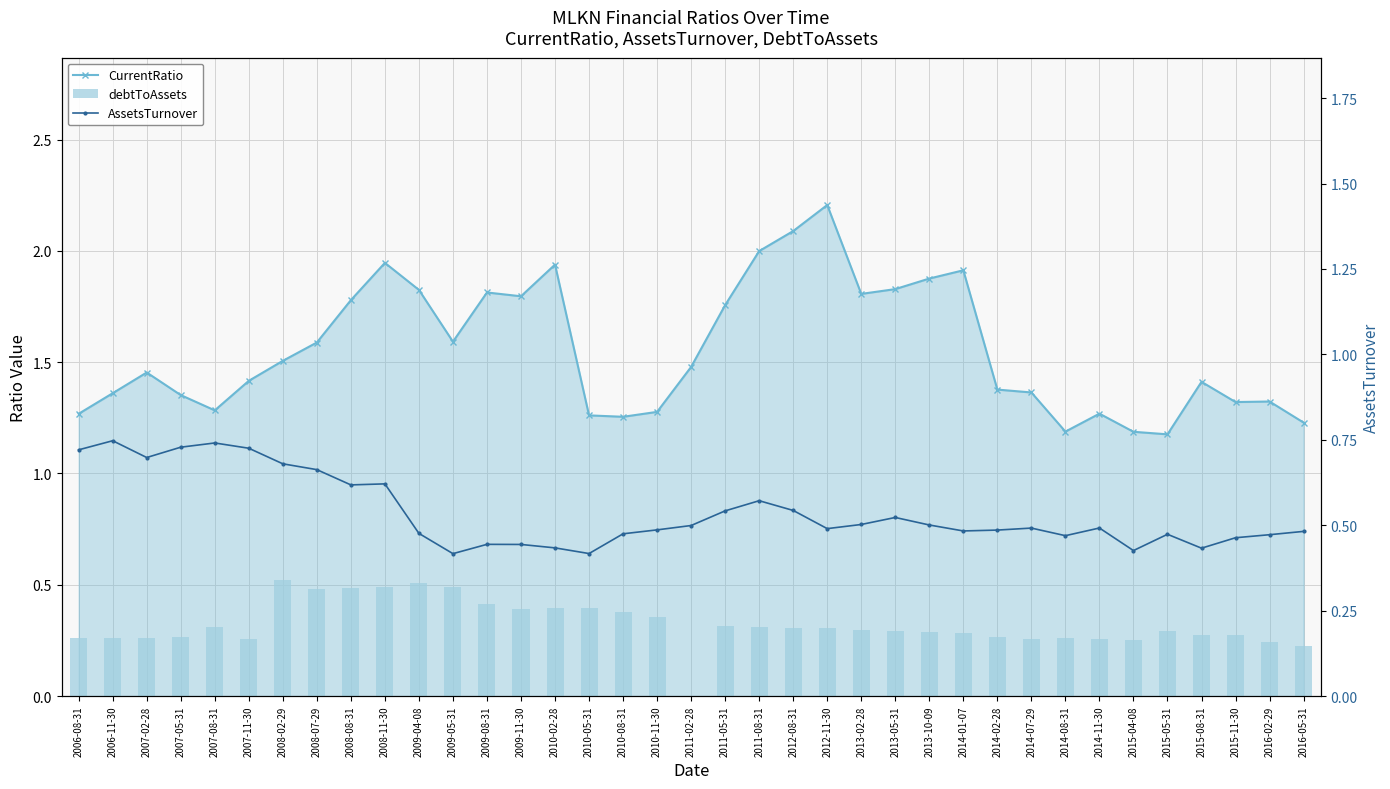

Reading right to left, extract all data points from this chart.

CurrentRatio: 2016-05-31=1.2	2016-02-29=1.3	2015-11-30=1.3	2015-08-31=1.4	2015-05-31=1.2	2015-04-08=1.2	2014-11-30=1.3	2014-08-31=1.2	2014-07-29=1.4	2014-02-28=1.4	2014-01-07=1.9	2013-10-09=1.9	2013-05-31=1.8	2013-02-28=1.8	2012-11-30=2.2	2012-08-31=2.1	2011-08-31=2.0	2011-05-31=1.8	2011-02-28=1.5	2010-11-30=1.3	2010-08-31=1.3	2010-05-31=1.3	2010-02-28=1.9	2009-11-30=1.8	2009-08-31=1.8	2009-05-31=1.6	2009-04-08=1.8	2008-11-30=1.9	2008-08-31=1.8	2008-07-29=1.6	2008-02-29=1.5	2007-11-30=1.4	2007-08-31=1.3	2007-05-31=1.4	2007-02-28=1.5	2006-11-30=1.4	2006-08-31=1.3
debtToAssets: 2016-05-31=0.2	2016-02-29=0.2	2015-11-30=0.3	2015-08-31=0.3	2015-05-31=0.3	2015-04-08=0.3	2014-11-30=0.3	2014-08-31=0.3	2014-07-29=0.3	2014-02-28=0.3	2014-01-07=0.3	2013-10-09=0.3	2013-05-31=0.3	2013-02-28=0.3	2012-11-30=0.3	2012-08-31=0.3	2011-08-31=0.3	2011-05-31=0.3	2011-02-28=0.0	2010-11-30=0.4	2010-08-31=0.4	2010-05-31=0.4	2010-02-28=0.4	2009-11-30=0.4	2009-08-31=0.4	2009-05-31=0.5	2009-04-08=0.5	2008-11-30=0.5	2008-08-31=0.5	2008-07-29=0.5	2008-02-29=0.5	2007-11-30=0.3	2007-08-31=0.3	2007-05-31=0.3	2007-02-28=0.3	2006-11-30=0.3	2006-08-31=0.3
AssetsTurnover: 2016-05-31=0.5	2016-02-29=0.5	2015-11-30=0.5	2015-08-31=0.4	2015-05-31=0.5	2015-04-08=0.4	2014-11-30=0.5	2014-08-31=0.5	2014-07-29=0.5	2014-02-28=0.5	2014-01-07=0.5	2013-10-09=0.5	2013-05-31=0.5	2013-02-28=0.5	2012-11-30=0.5	2012-08-31=0.5	2011-08-31=0.6	2011-05-31=0.5	2011-02-28=0.5	2010-11-30=0.5	2010-08-31=0.5	2010-05-31=0.4	2010-02-28=0.4	2009-11-30=0.4	2009-08-31=0.4	2009-05-31=0.4	2009-04-08=0.5	2008-11-30=0.6	2008-08-31=0.6	2008-07-29=0.7	2008-02-29=0.7	2007-11-30=0.7	2007-08-31=0.7	2007-05-31=0.7	2007-02-28=0.7	2006-11-30=0.7	2006-08-31=0.7